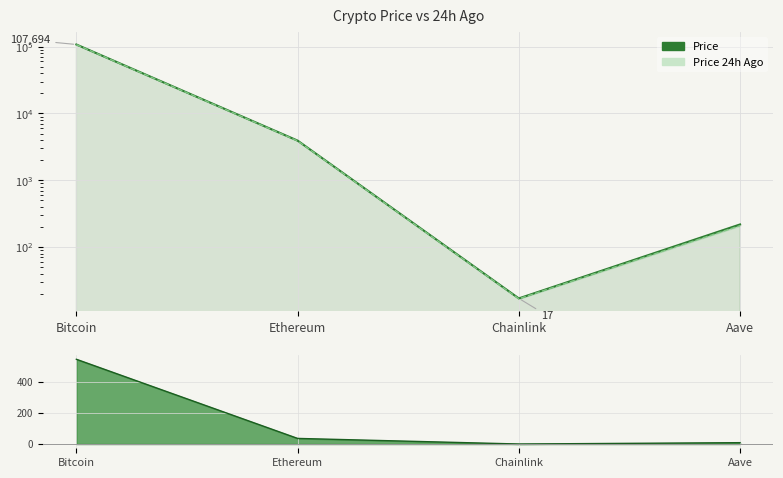

True or false: Change 24h Line and Price 24h Ago Line cross at least once.

False